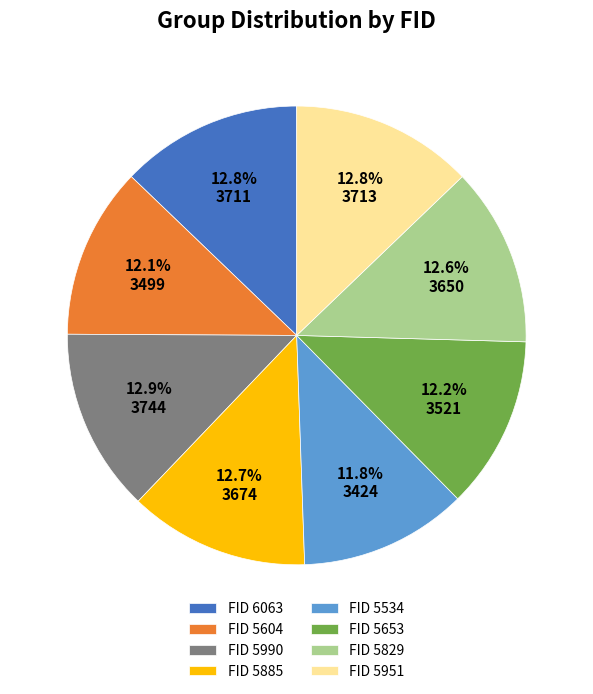

Is there any slice that represents more than half of the pie?

No